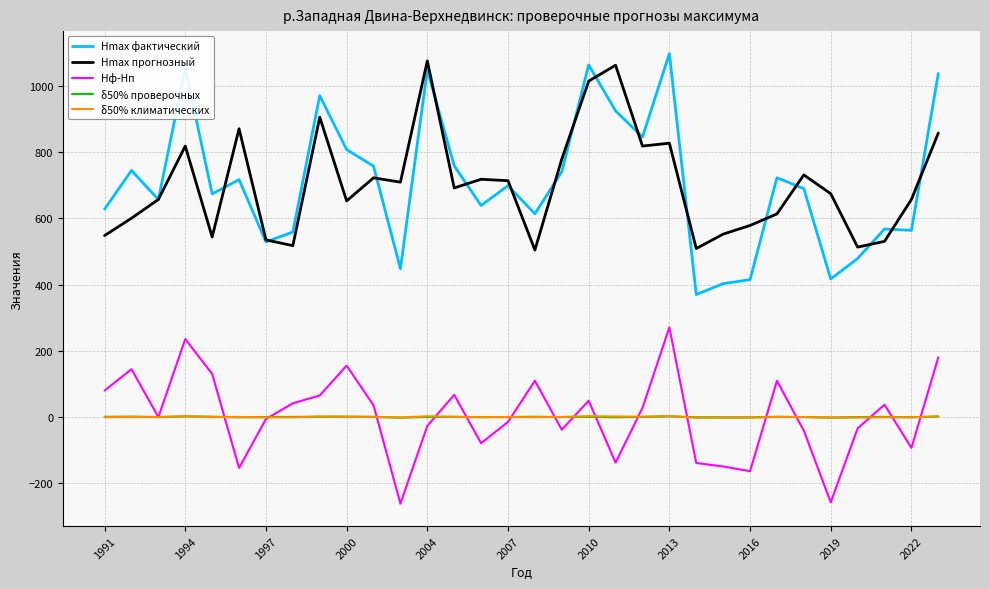

What is the maximum value shown in the chart?

1098.0